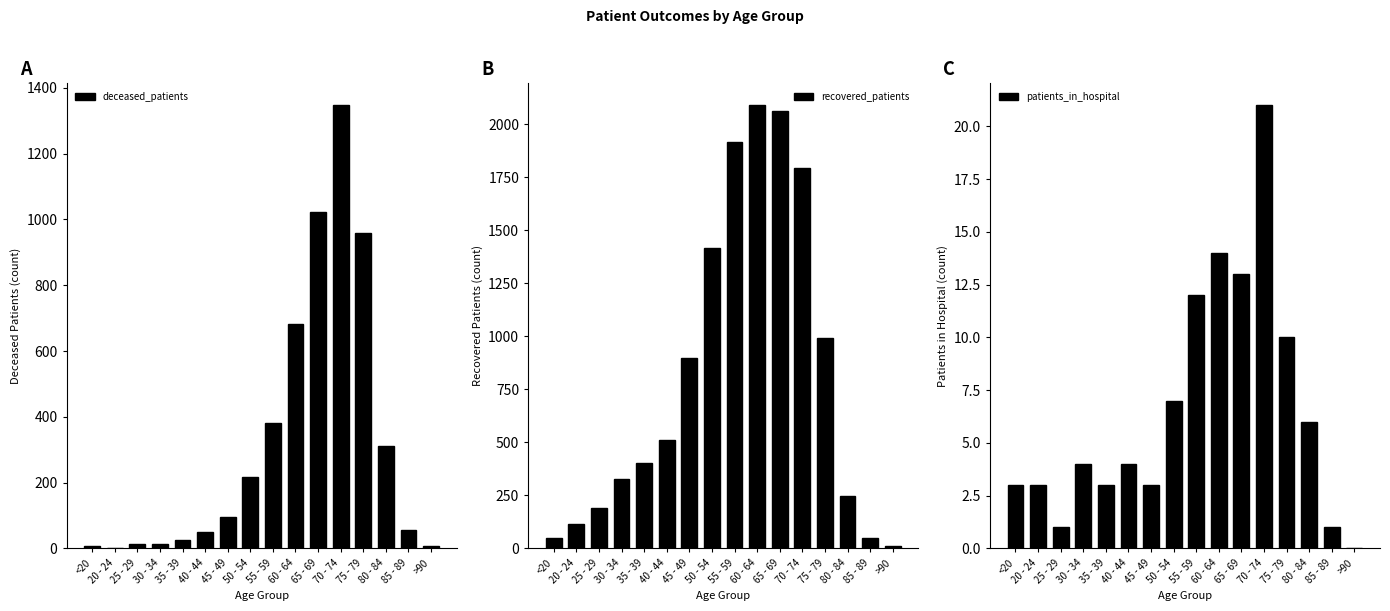

At how many categories does at least one series exceed 1251?

5